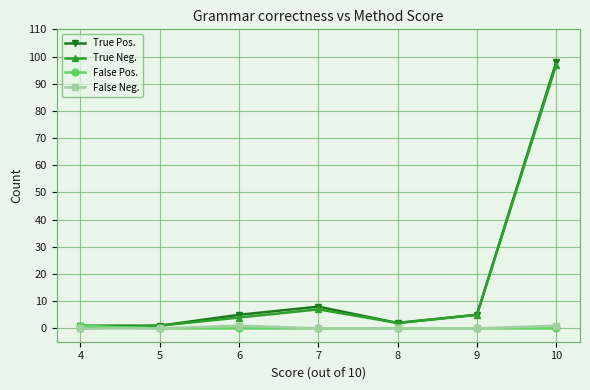

Reading right to left, list all the values displayed in this chart.

True Pos.: 98	5	2	8	5	1	1
True Neg.: 97	5	2	7	4	1	0
False Pos.: 0	0	0	0	0	0	1
False Neg.: 1	0	0	0	1	0	0